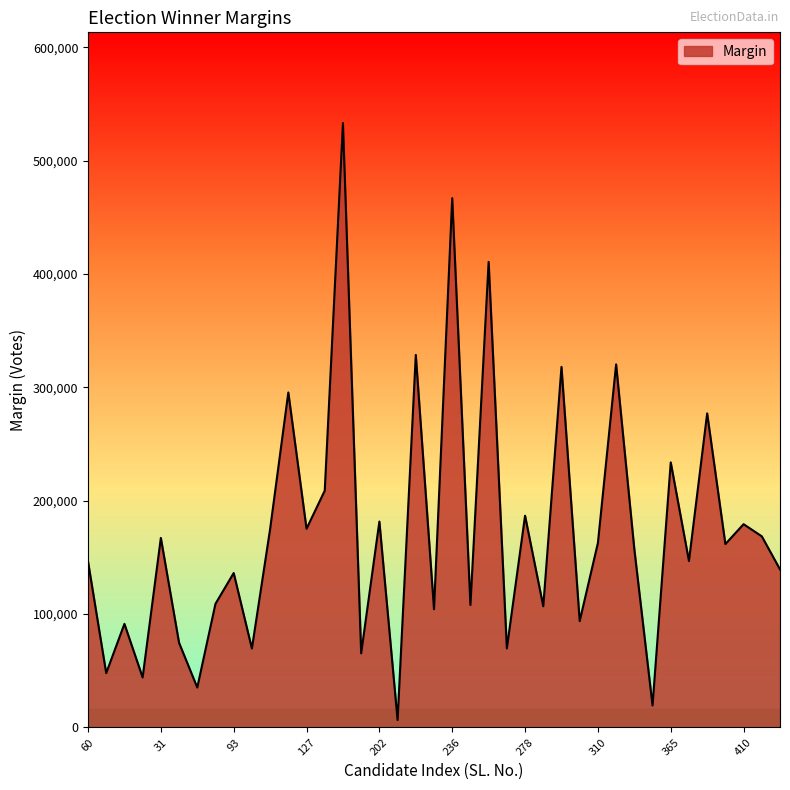

How many interior local peaks (higher than both neighbors) does the data have?

15